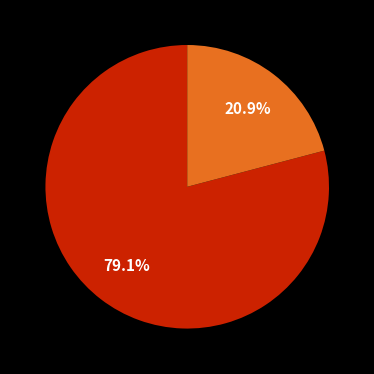

To the nearest percent, what is the difference between the largest and smallest slice percentages?

58%